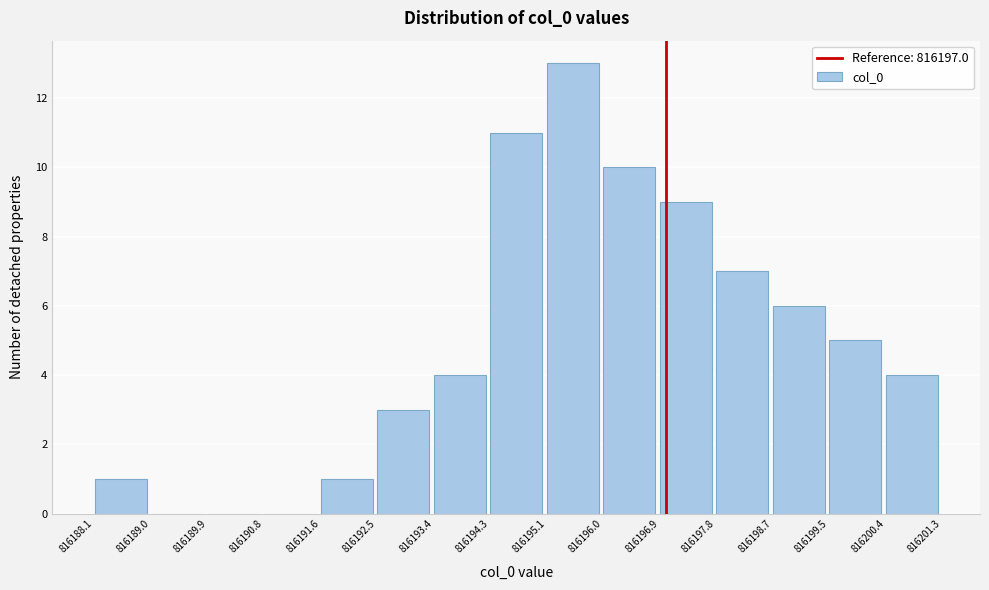

What is the height of the bar covering 816196.0 to 816196.9 on the x-axis? The values are not printed on the chart, so give them approximately, as read against the axis.

10